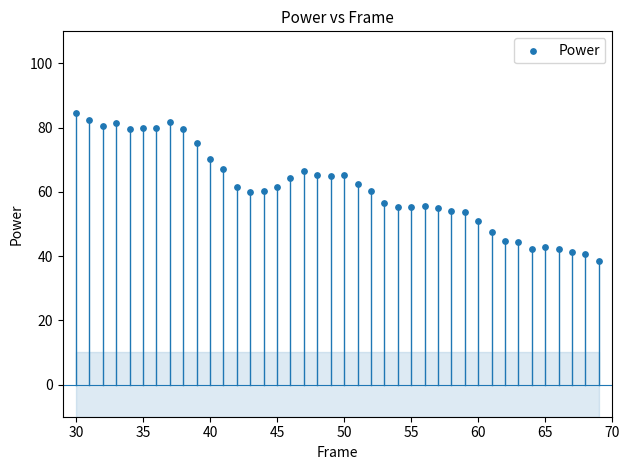

What is the range of Y values (max minus min)?

46.1